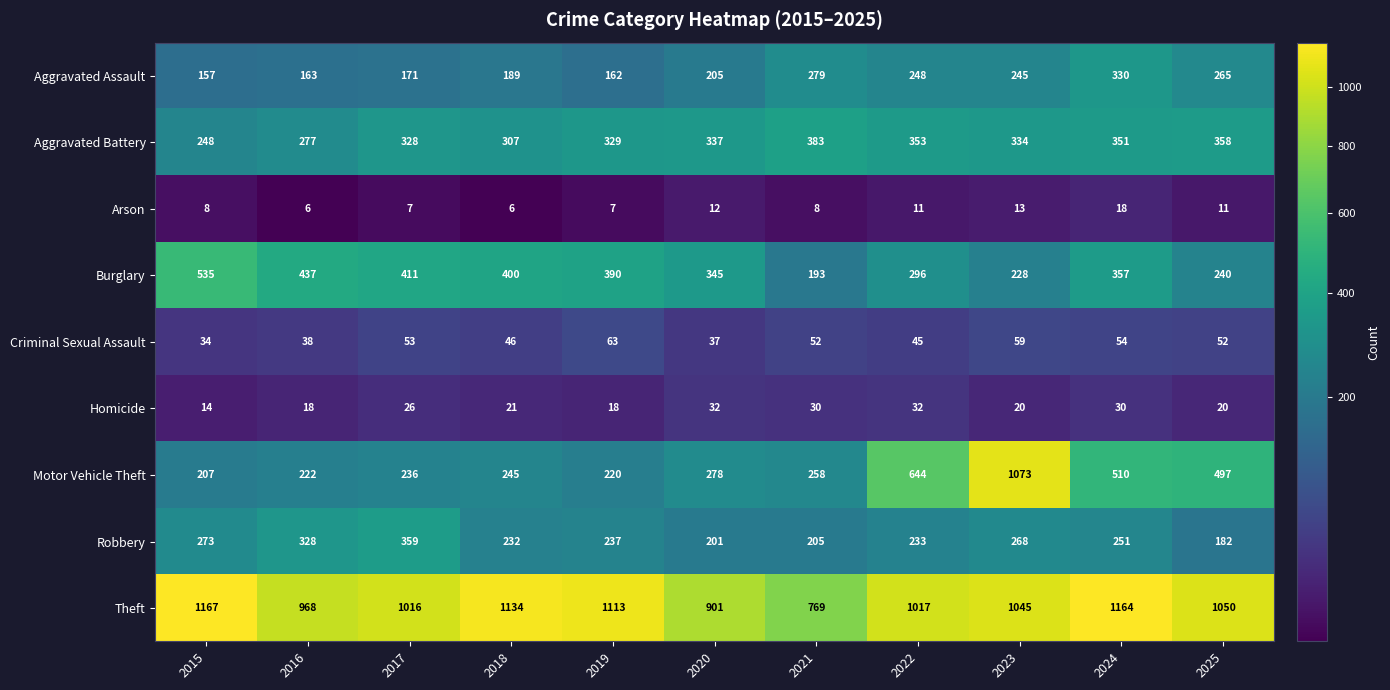

Count the number of data series in this chart.

9